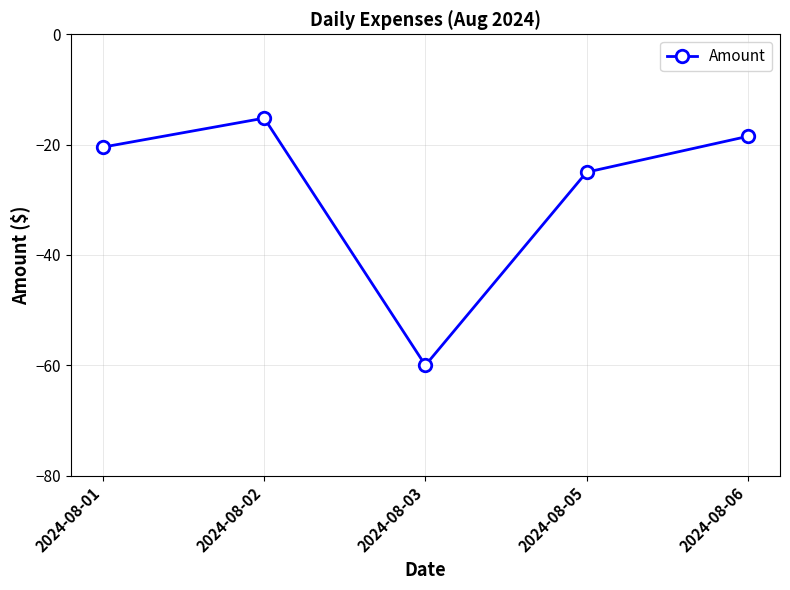

Between 2024-08-02 and 2024-08-05, which is larger?

2024-08-02